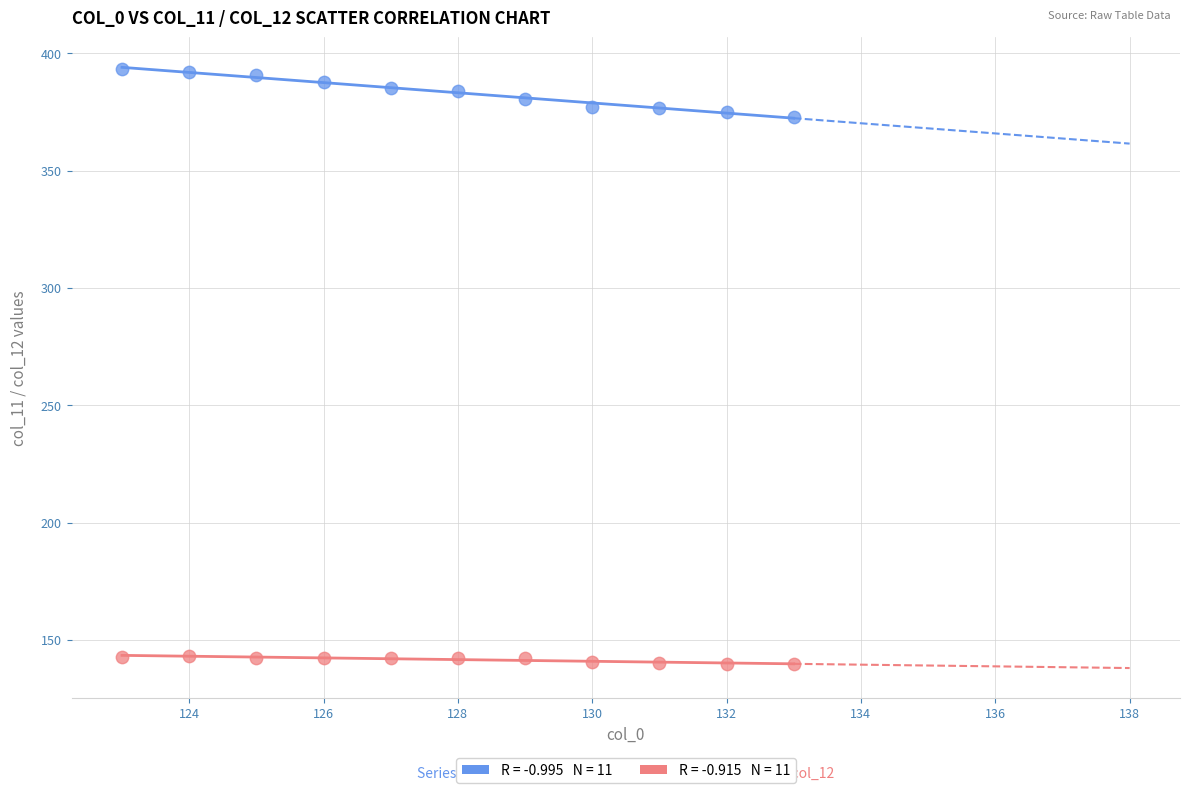

Across all data points, what is the range of X values (max minus min)?

10.0